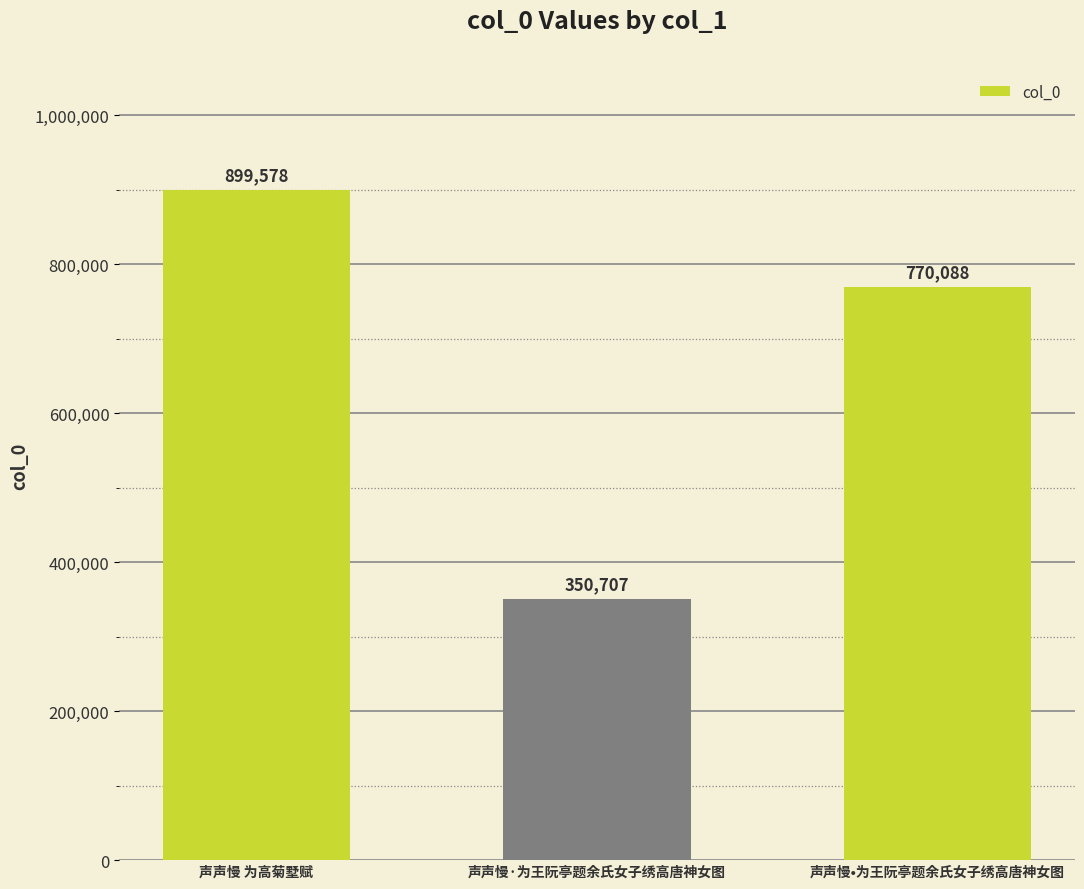

Reading right to left, extract all data points from this chart.

770088	350707	899578